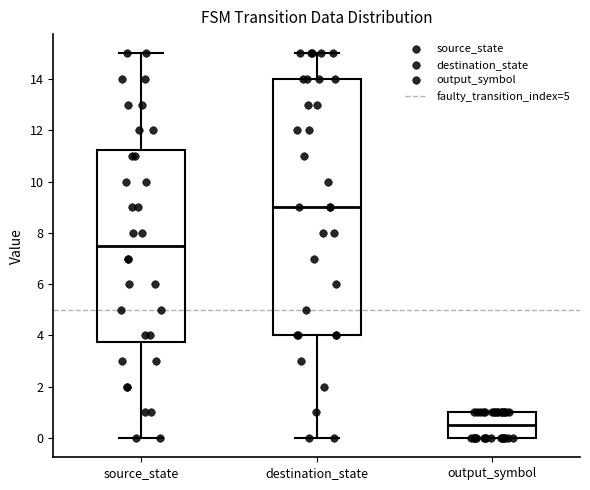

Which box is the tallest, from its lower edge to its upper edge?

destination_state